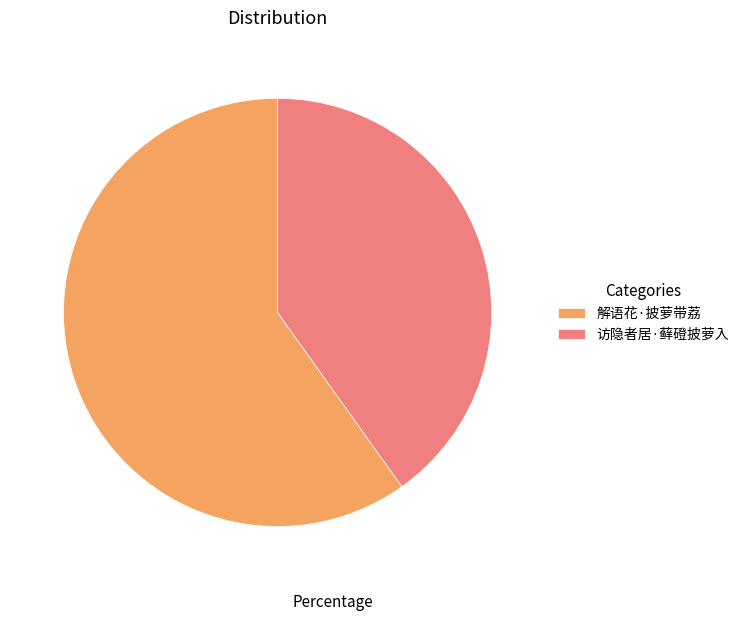

Do 访隐者居·藓磴披萝入 and 解语花·披萝带荔 together represent more than half of the pie?

Yes